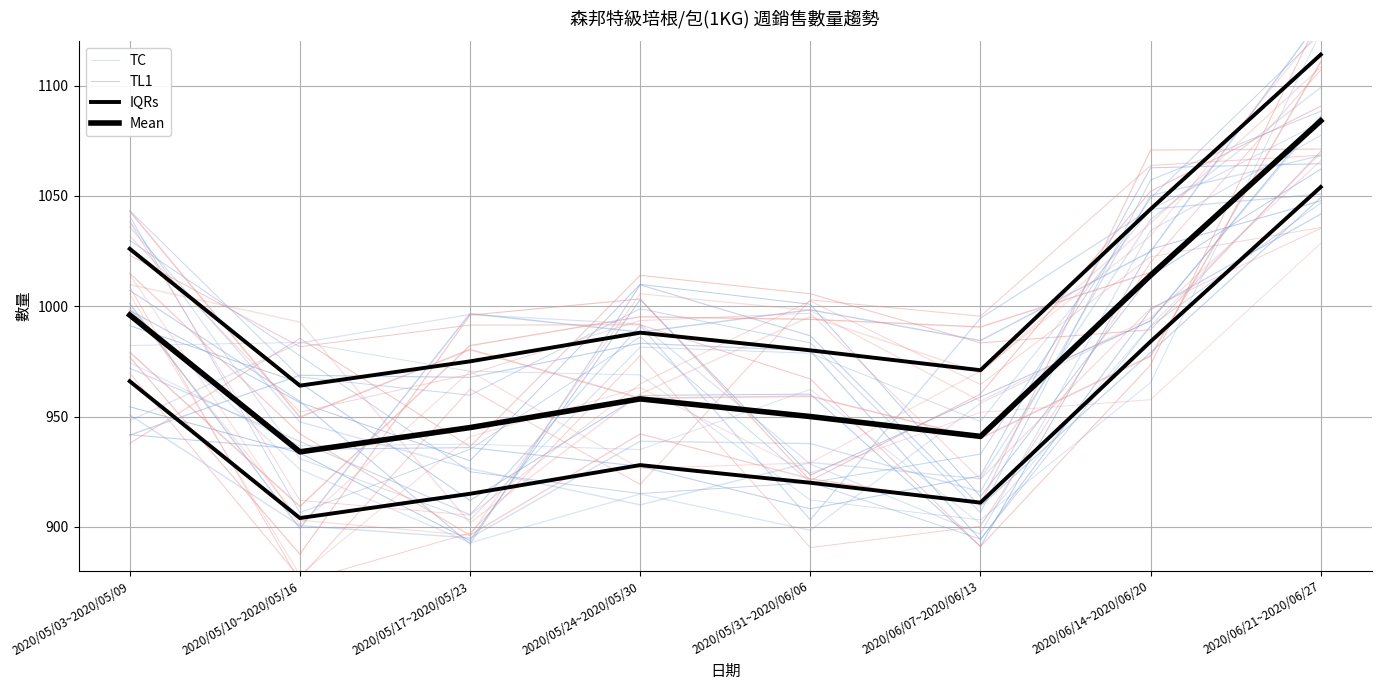

The TC series shows 1546.5 at 2020/06/21~2020/06/27. True or false?

False